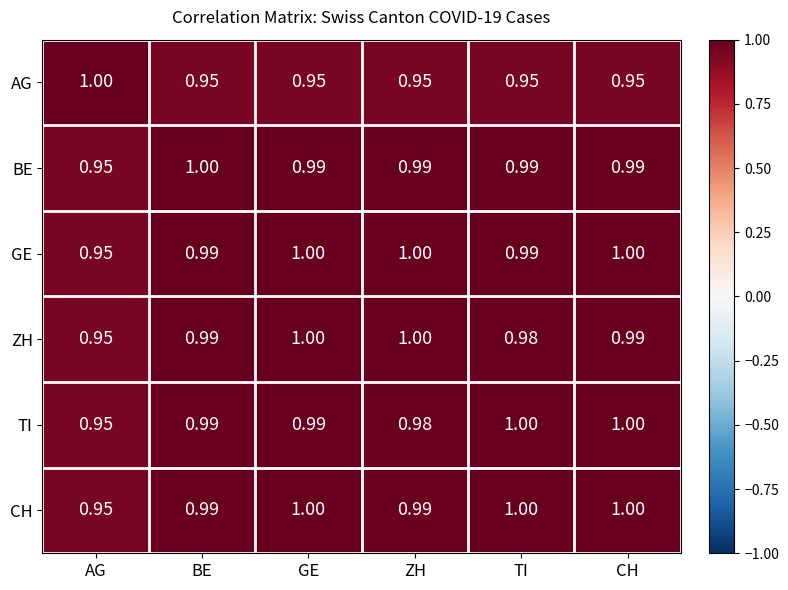

Between GE and TI, which series saw the biggest shift?

ZH